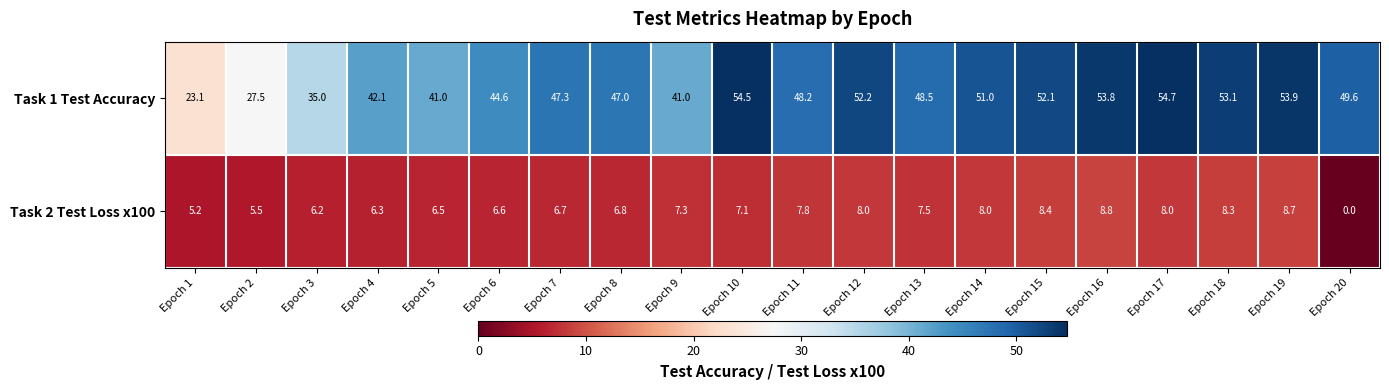

List the series in order of their peak value, highest first.

Task 1 Test Accuracy, Task 2 Test Loss x100